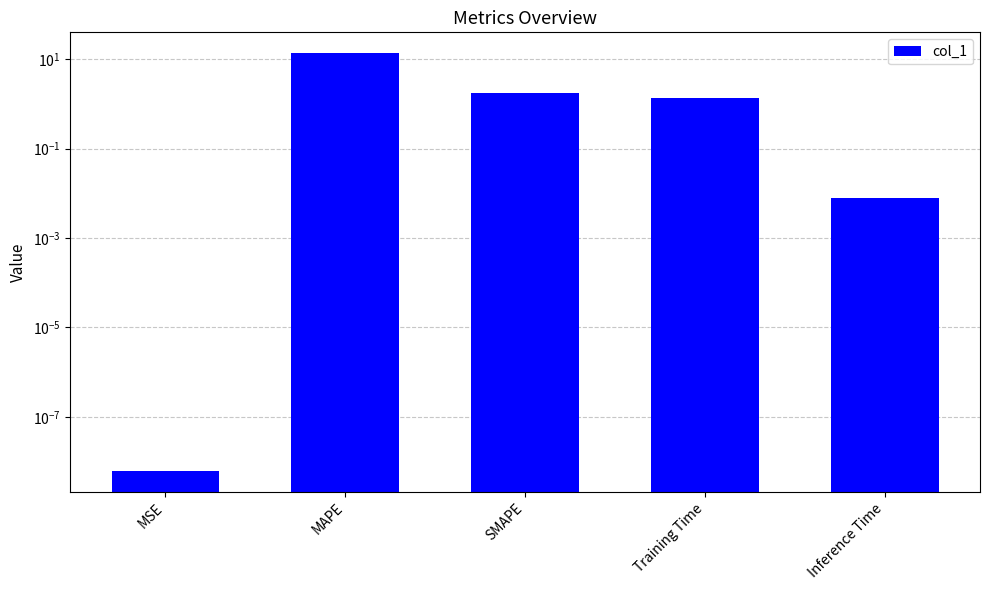

At which category does the chart reach its peak across all series?

MAPE